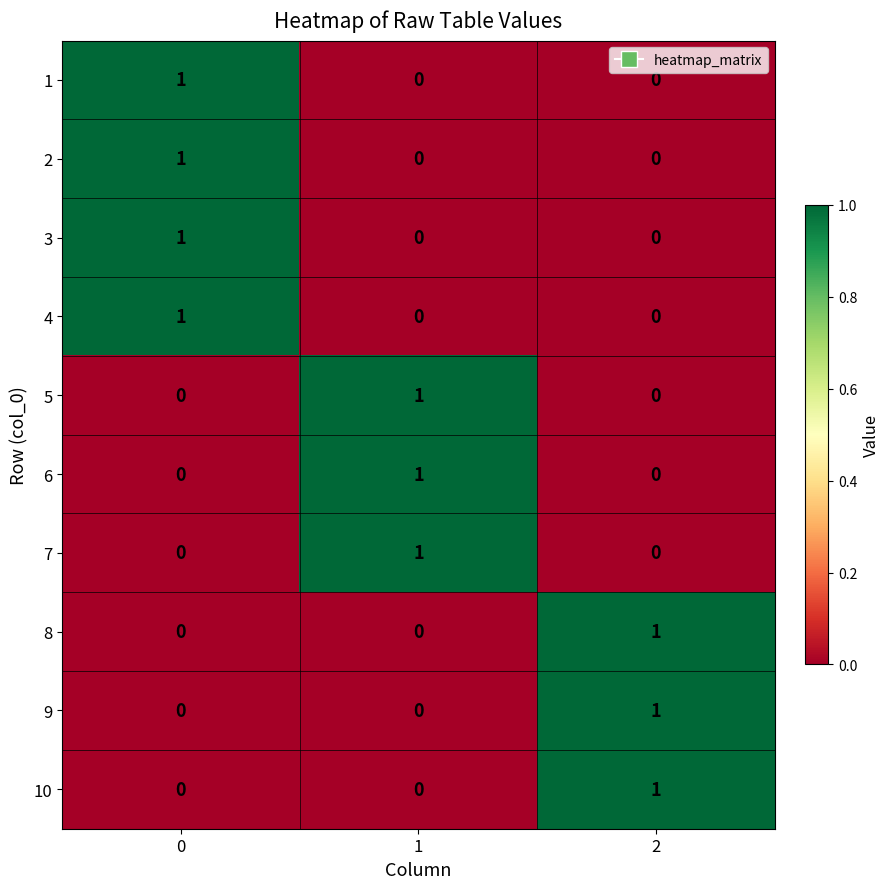

At how many categories does at least one series exceed 0?

3